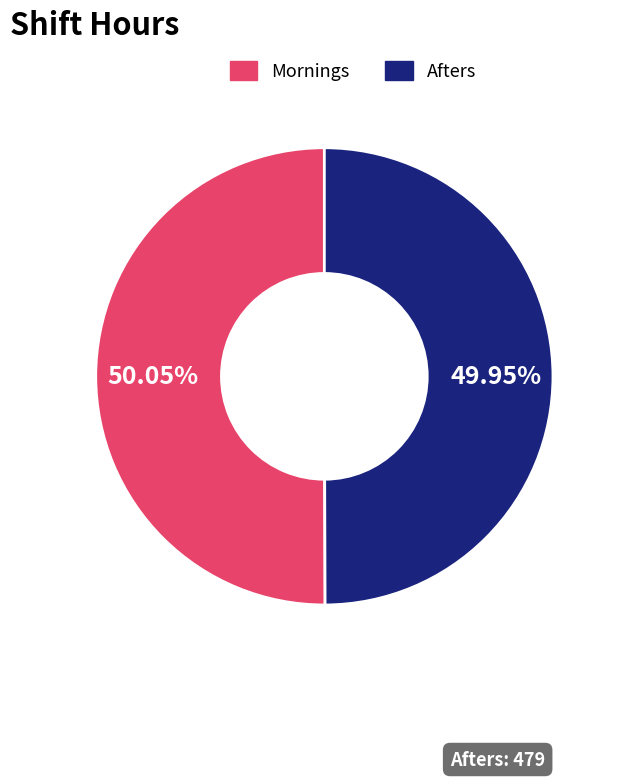

Does any single category account for the majority?

Yes